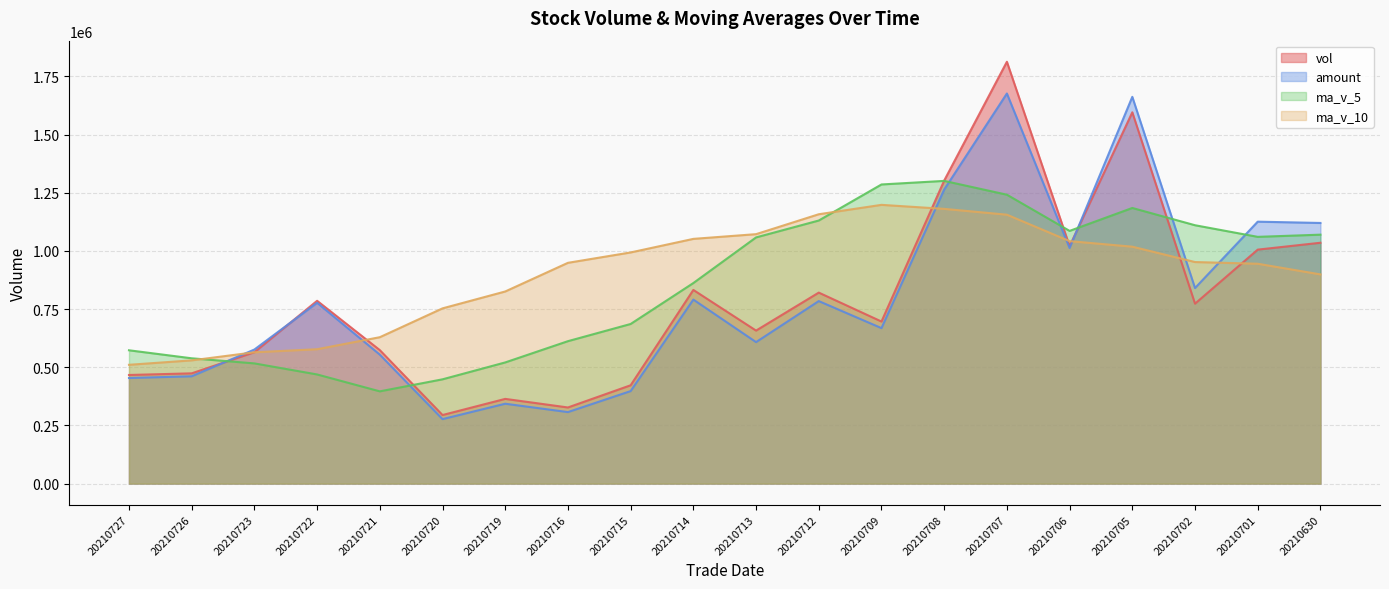

At which label is vol closest to 1053992?

20210630